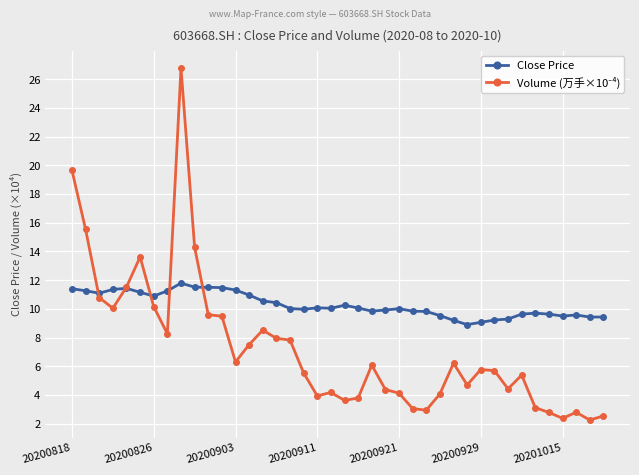

What is the value of the Close Price point at the 39th from the left?

9.4